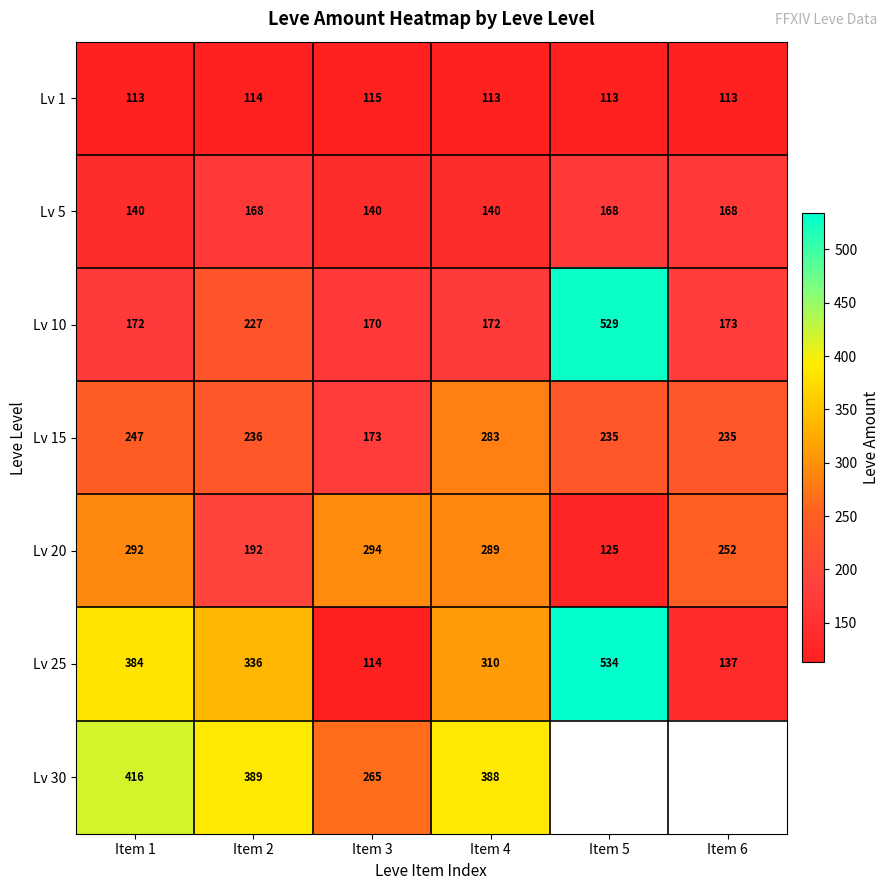

At how many categories does at least one series exceed 504?

1